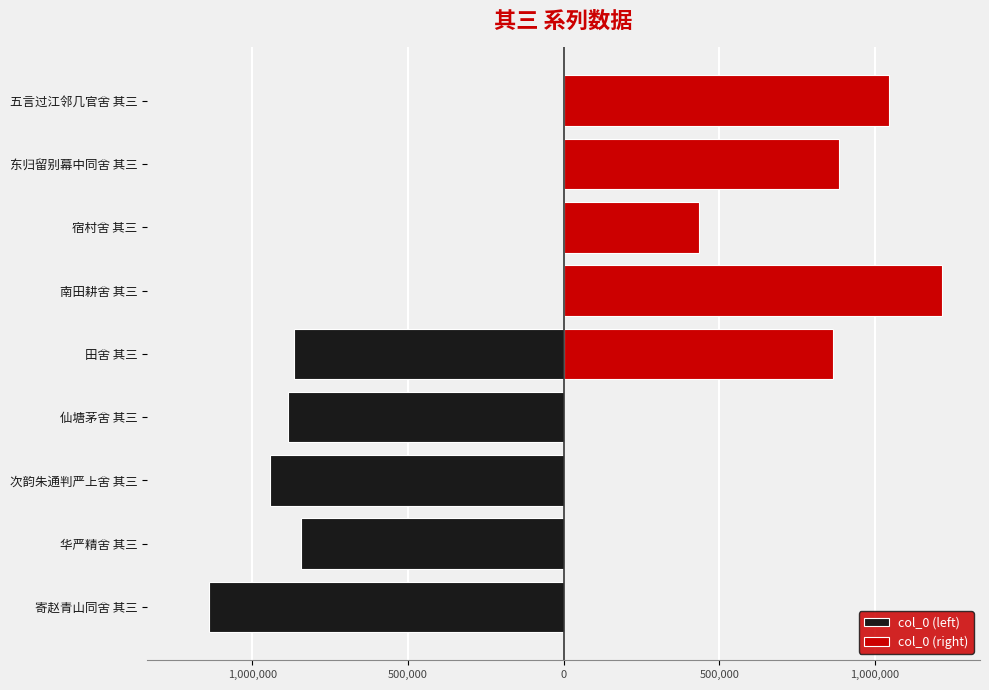

At 1,500,000, list the series in order from largest to smallest.

col_0 (right), col_0 (left)